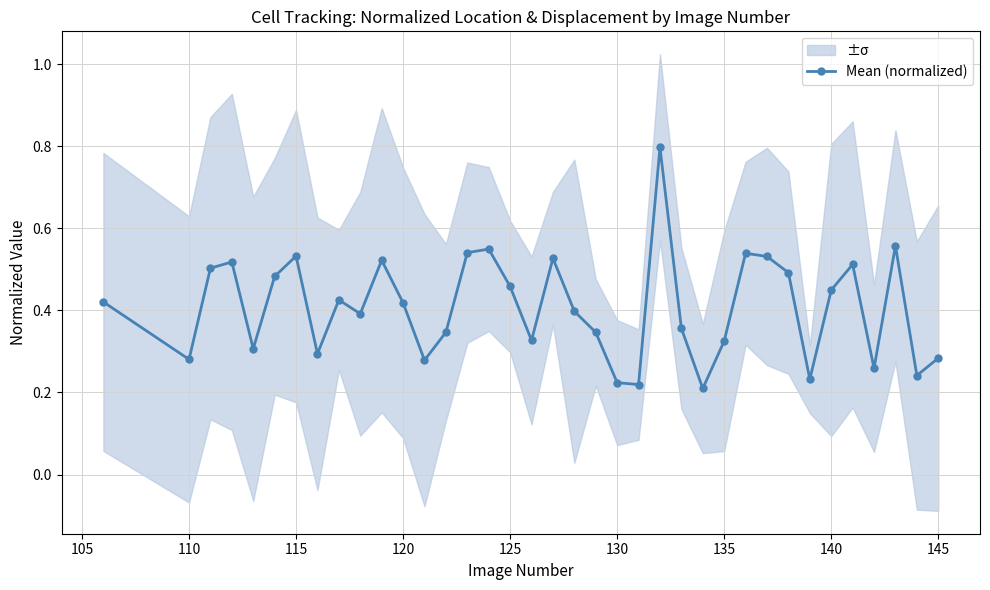

Reading right to left, list all the values displayed in this chart.

0.3	0.2	0.6	0.3	0.5	0.4	0.2	0.5	0.5	0.5	0.3	0.2	0.4	0.8	0.2	0.2	0.3	0.4	0.5	0.3	0.5	0.5	0.5	0.3	0.3	0.4	0.5	0.4	0.4	0.3	0.5	0.5	0.3	0.5	0.5	0.3	0.4